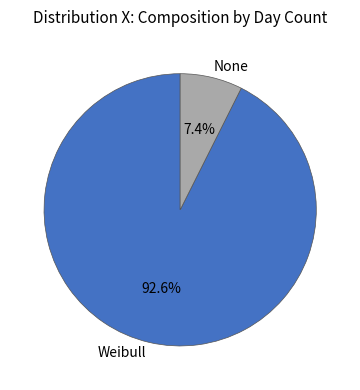

Does Weibull account for over 50% of the chart?

Yes